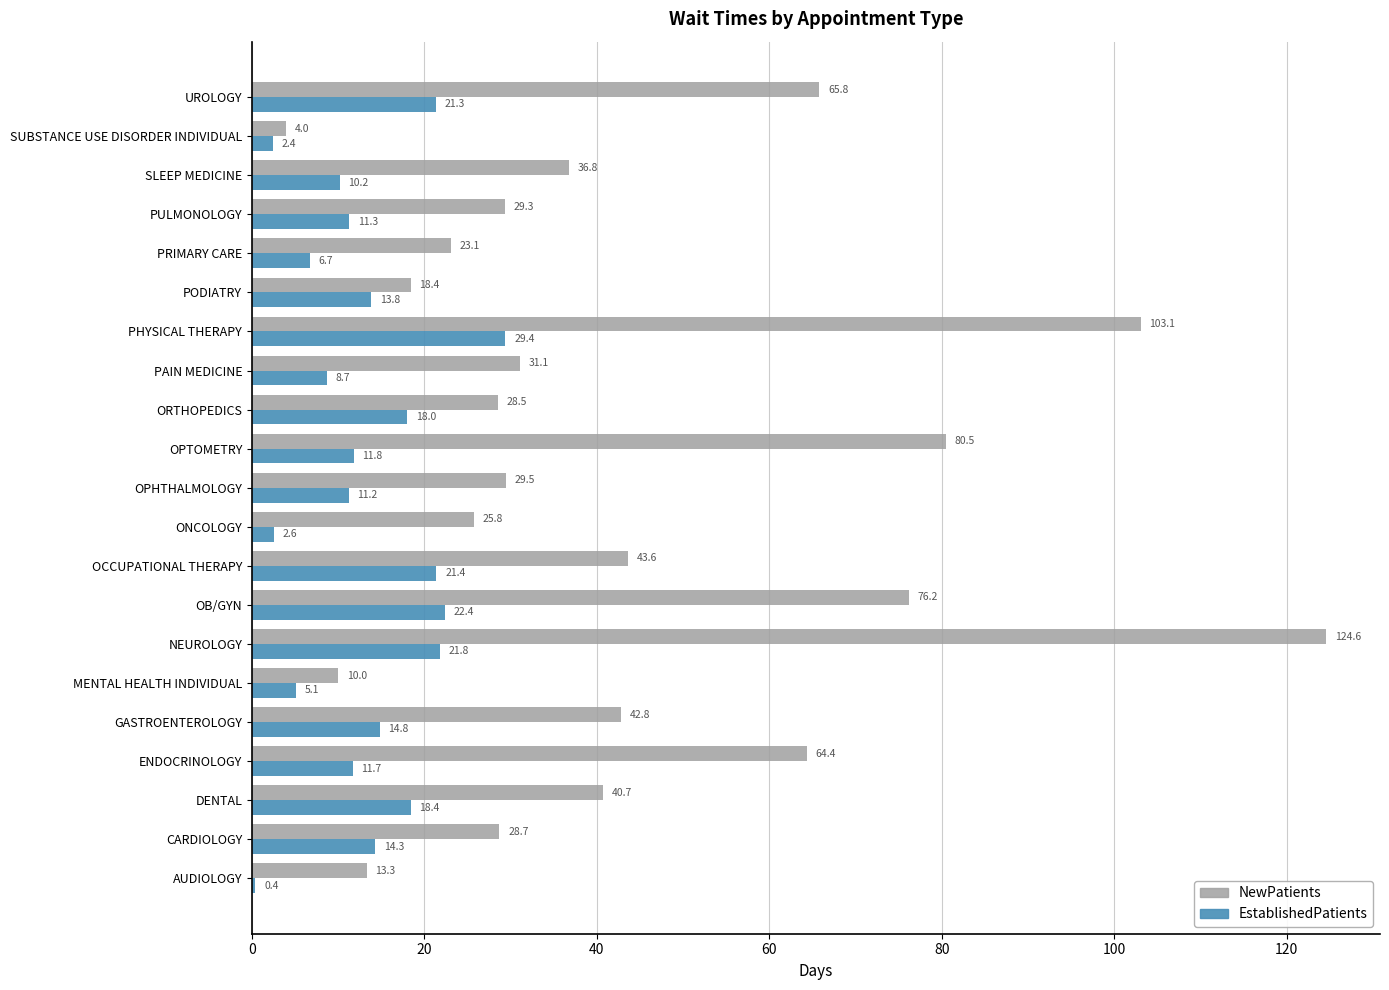

What is the lowest value of the NewPatients series?

4.0